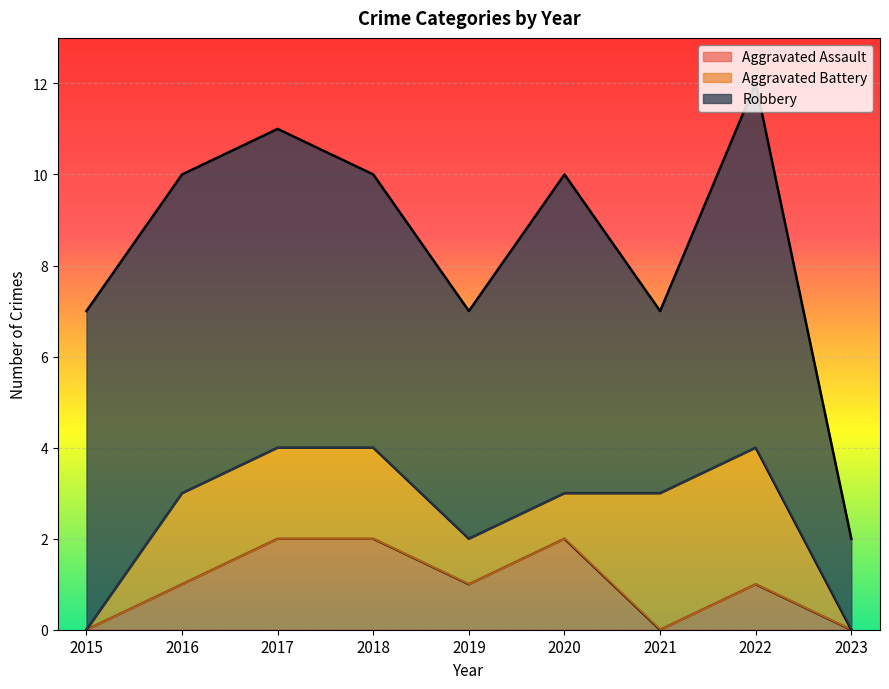

How many series are shown in this chart?

3